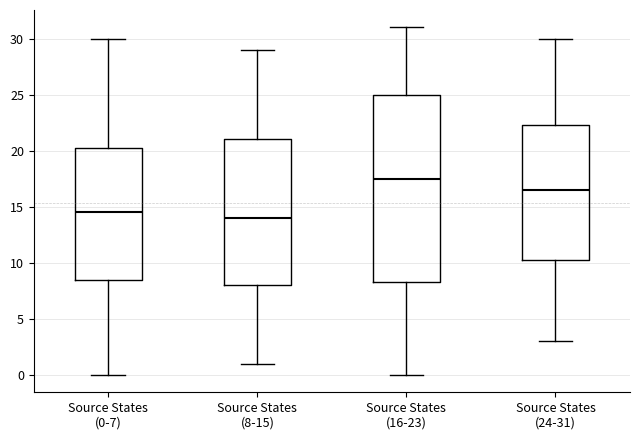

Which box has the lowest median line?

Source States (8-15)